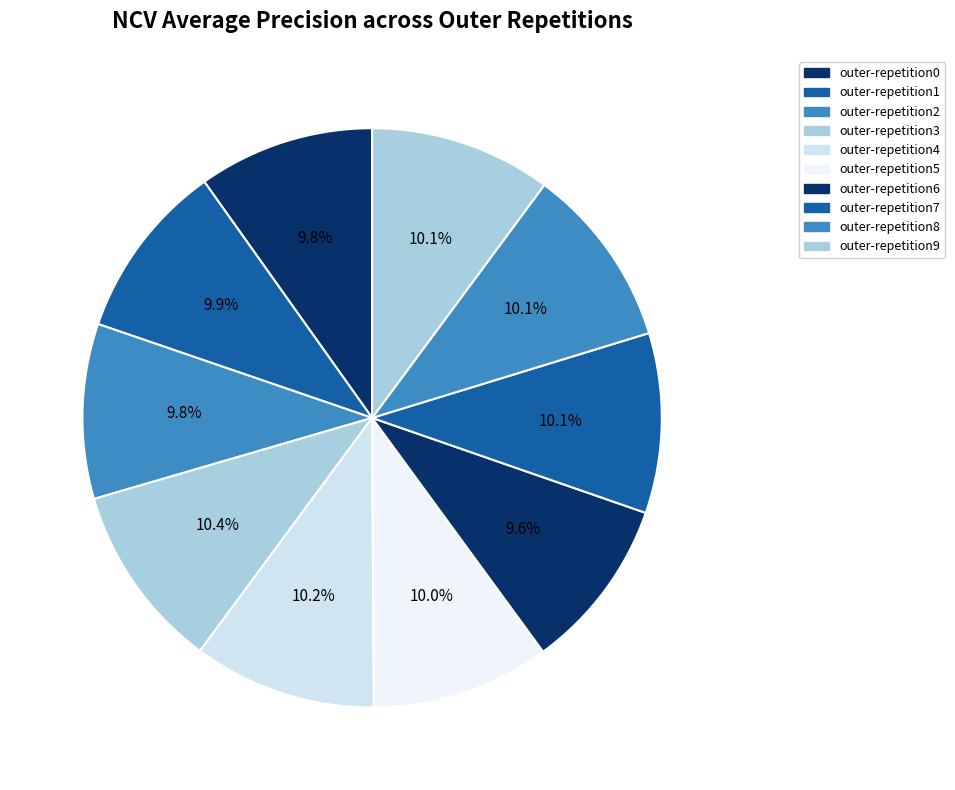

To the nearest percent, what percentage of the pie is outer-repetition2?

10%